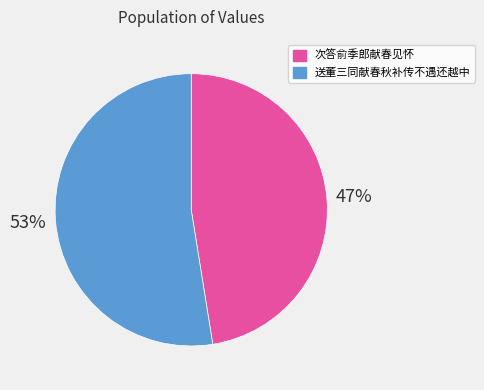

What is the largest slice in the pie chart?

送董三同献春秋补传不遇还越中